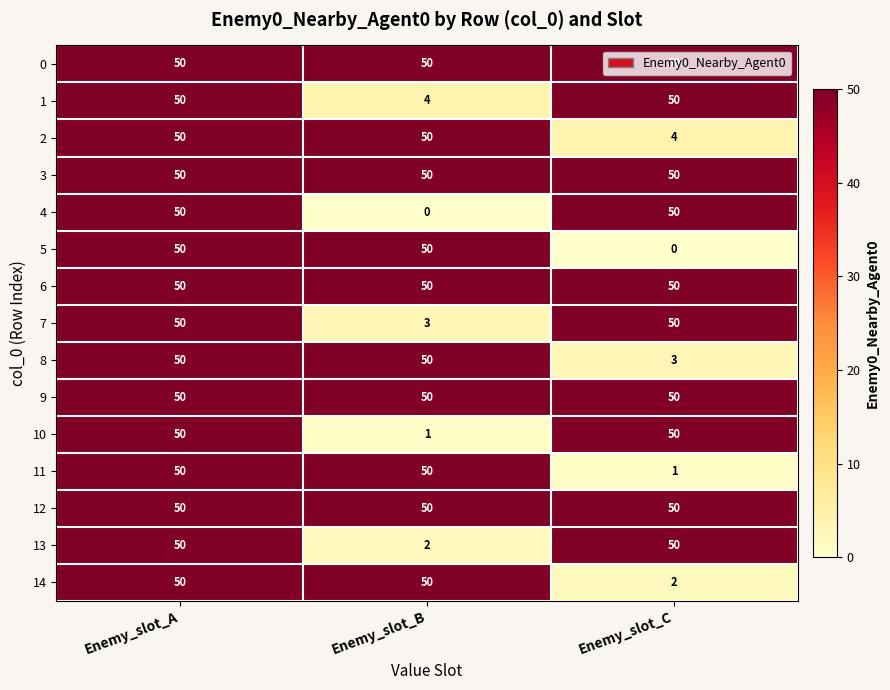

At how many categories does at least one series exceed 20?

3